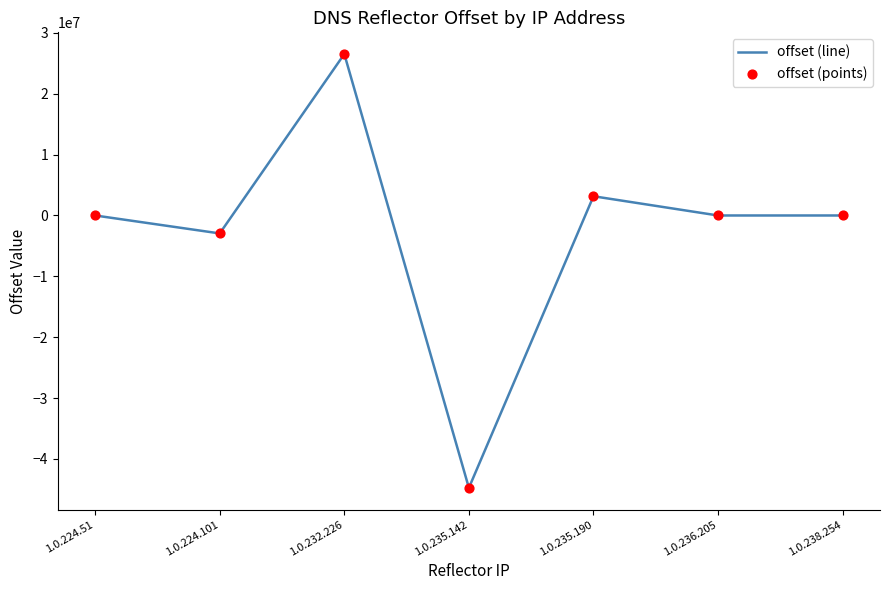

What is the difference between the maximum and minimum values?

71276136